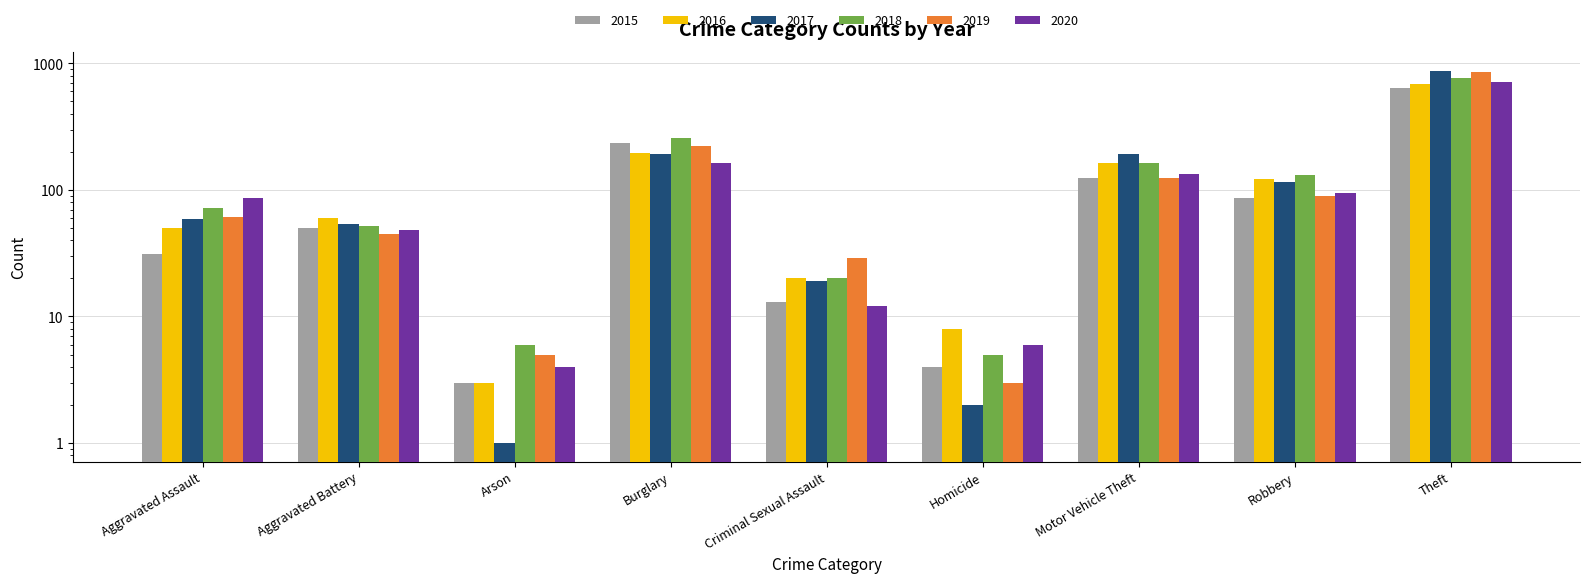

What is the difference between the second highest and second lowest values in the 2020 series?

157